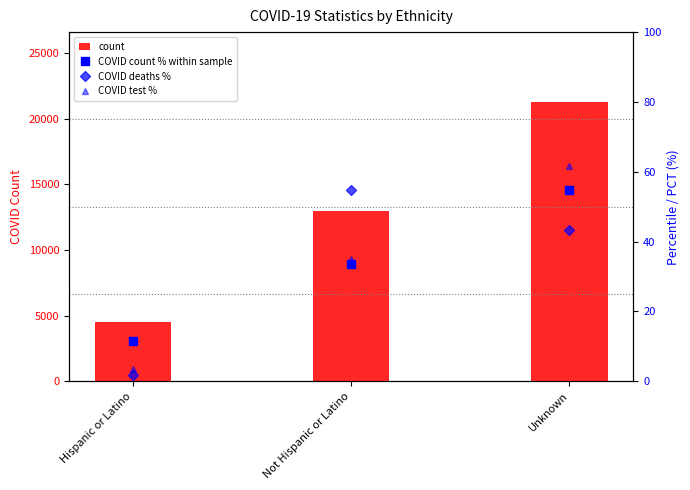

Which series has the largest total across all categories?

count